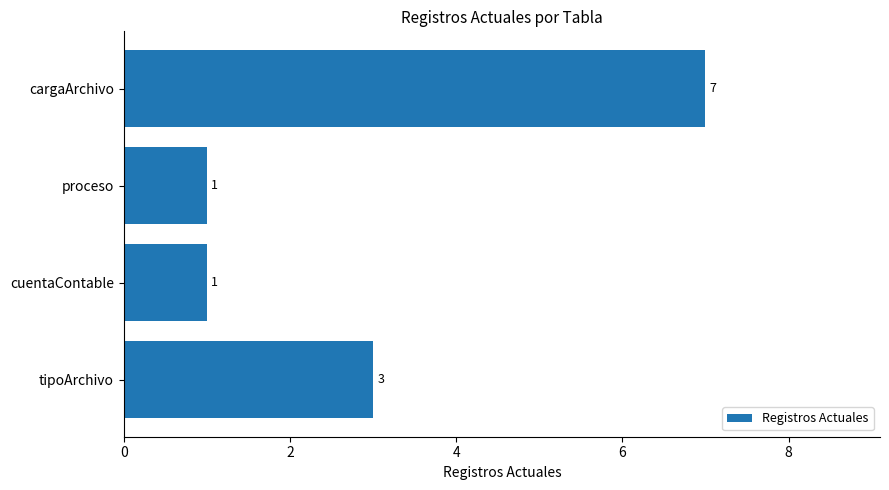

Which label corresponds to the largest value in the chart?

cargaArchivo